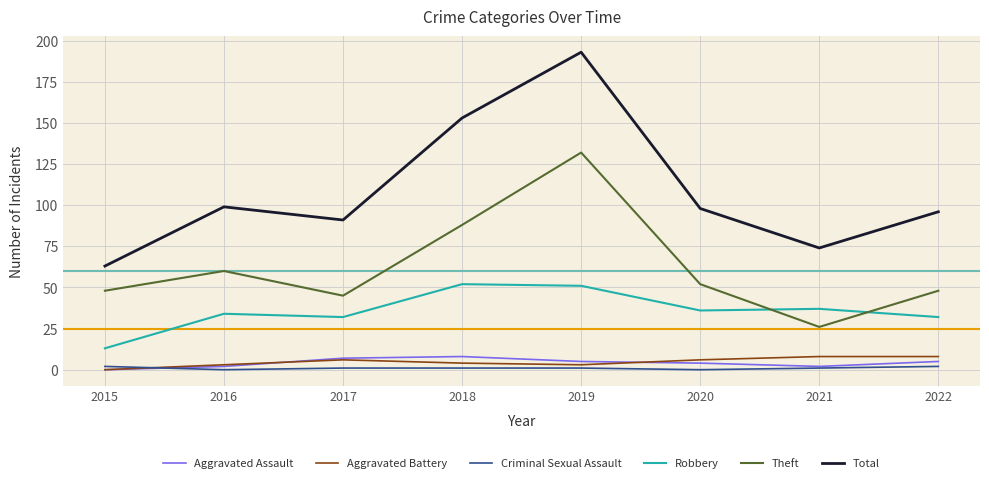

Which series changed the most between 2018 and 2019?

Theft